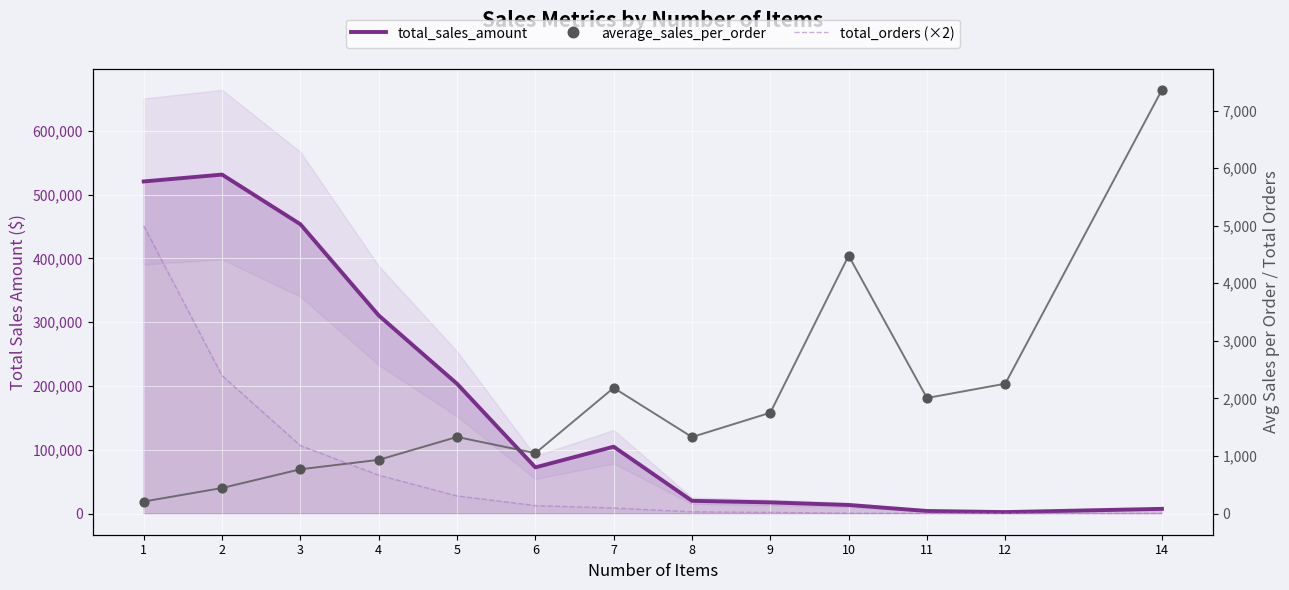

Which series has the widest spread of Y values?

total_sales_amount